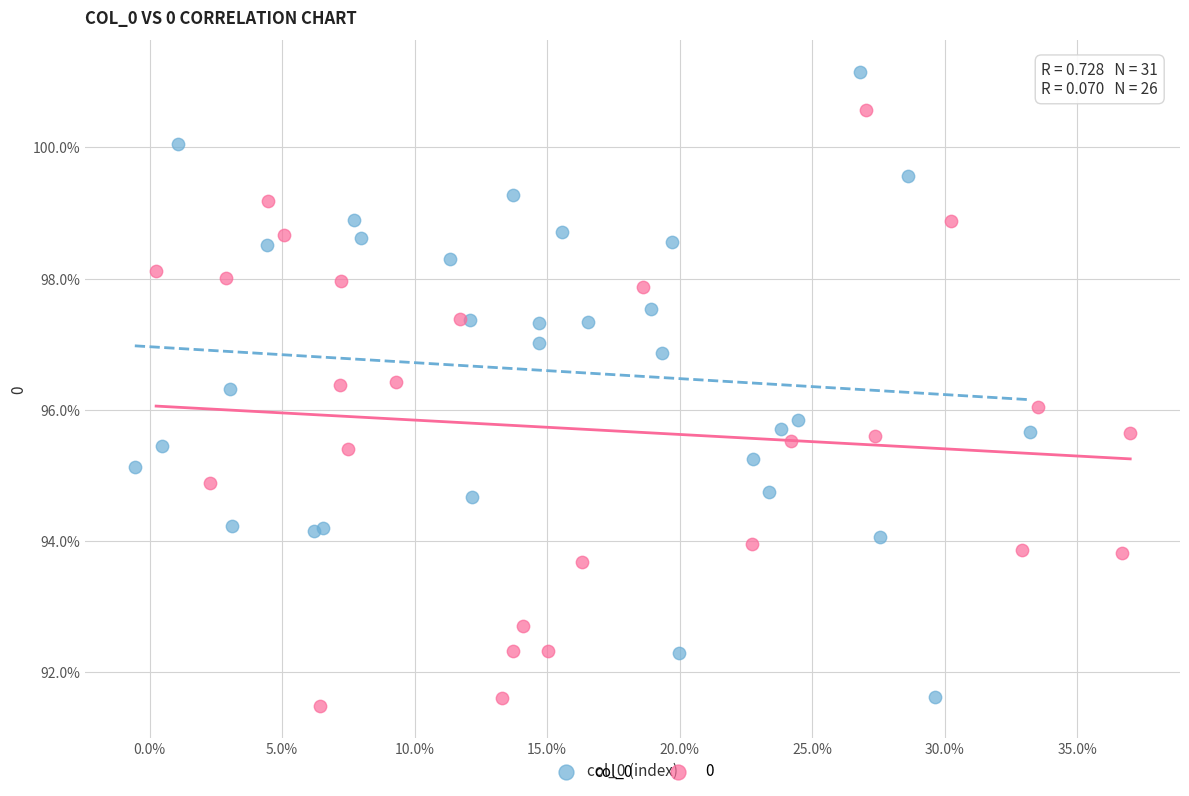

Which series contains the highest Y value?

col_0